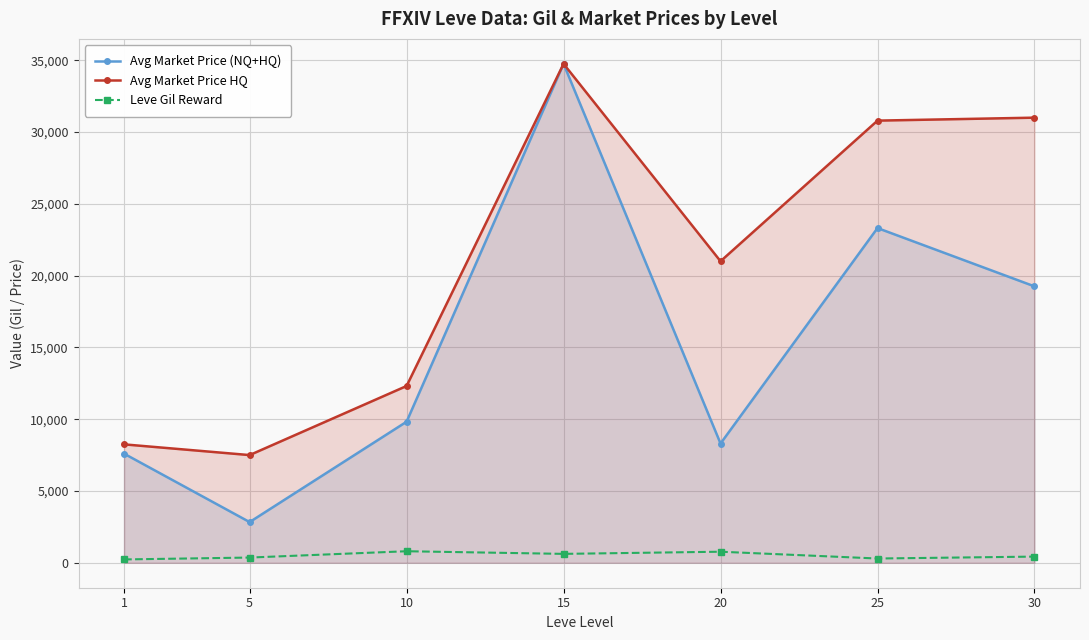

What is the sum of all Avg Market Price HQ values?

145600.8